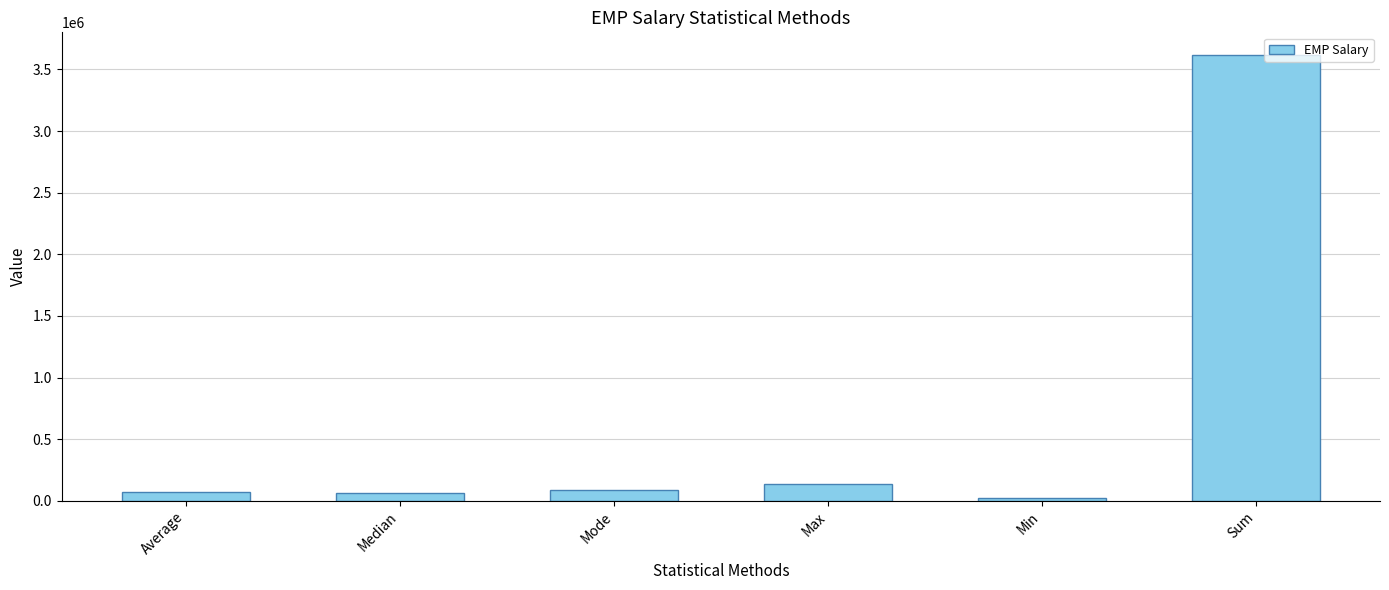

What is the greatest value displayed?

3619876.0